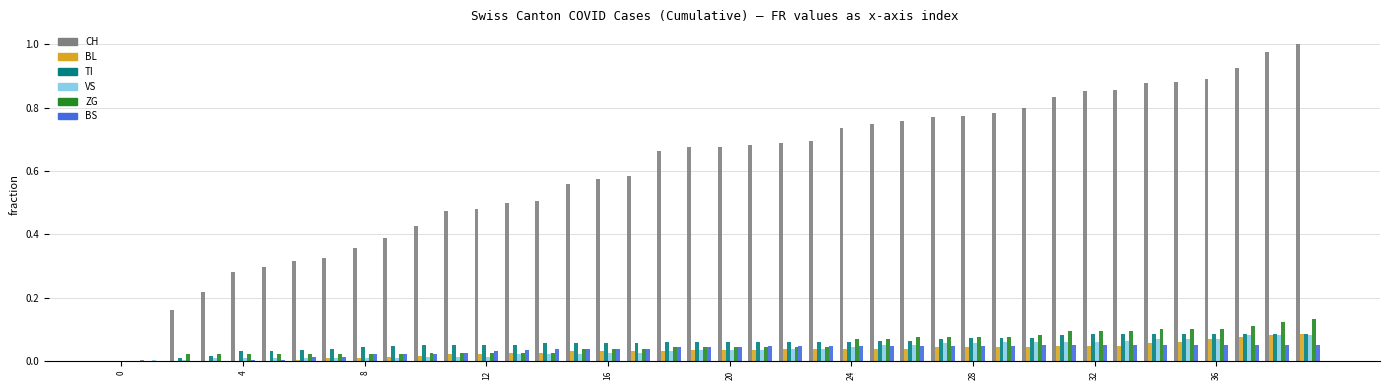

What is the sum of all BL values?

1.3